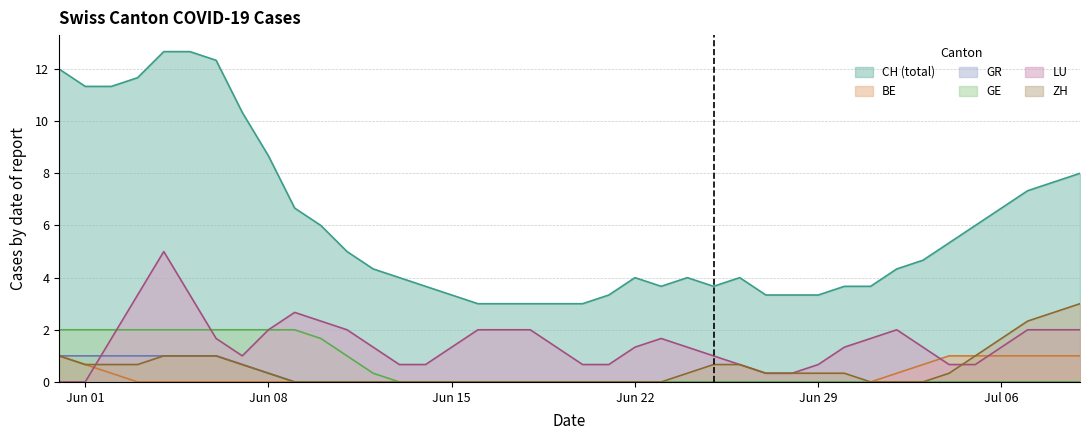

How many lines are shown in the chart?

6